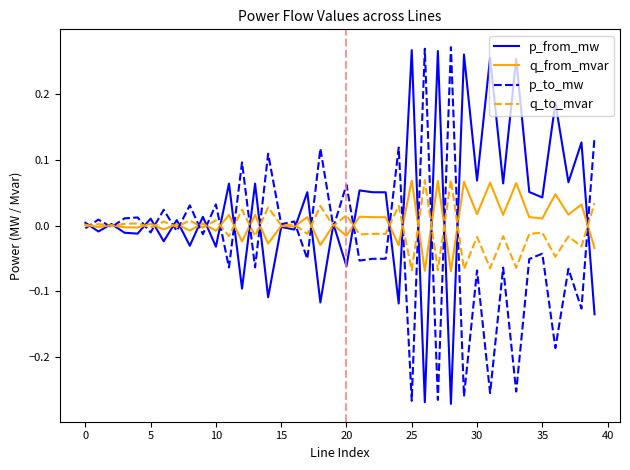

Does the chart have visible grid lines?

No